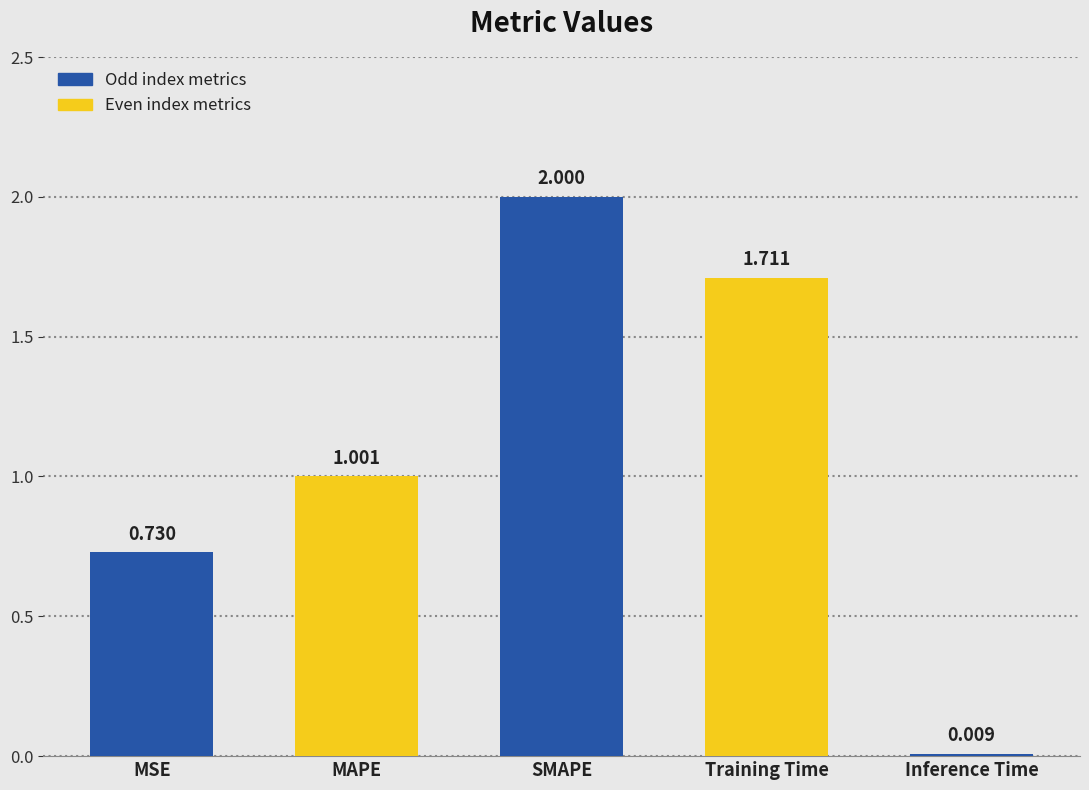

How many values are below 1?

2